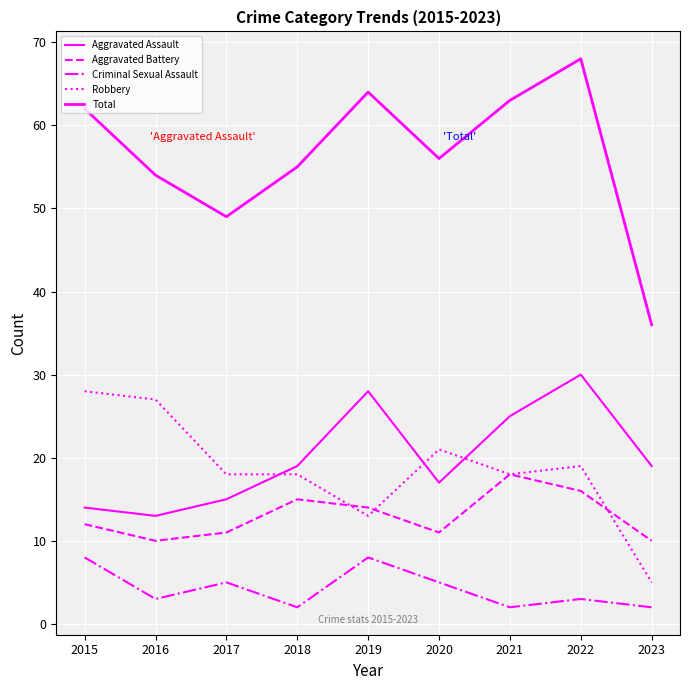

Is this an area chart (filled region under the line)?

No